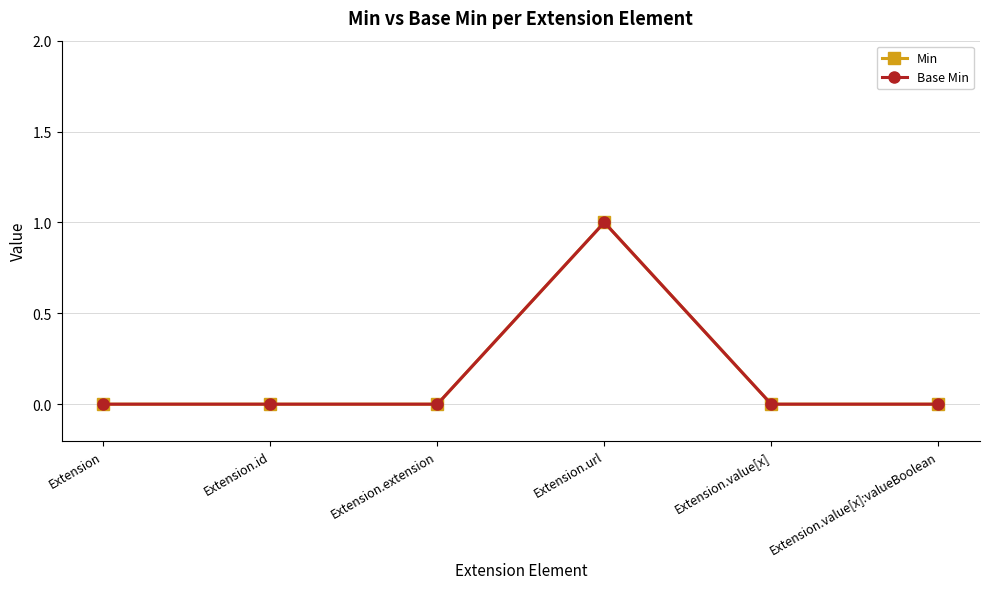

List the series in order of their peak value, highest first.

Min, Base Min